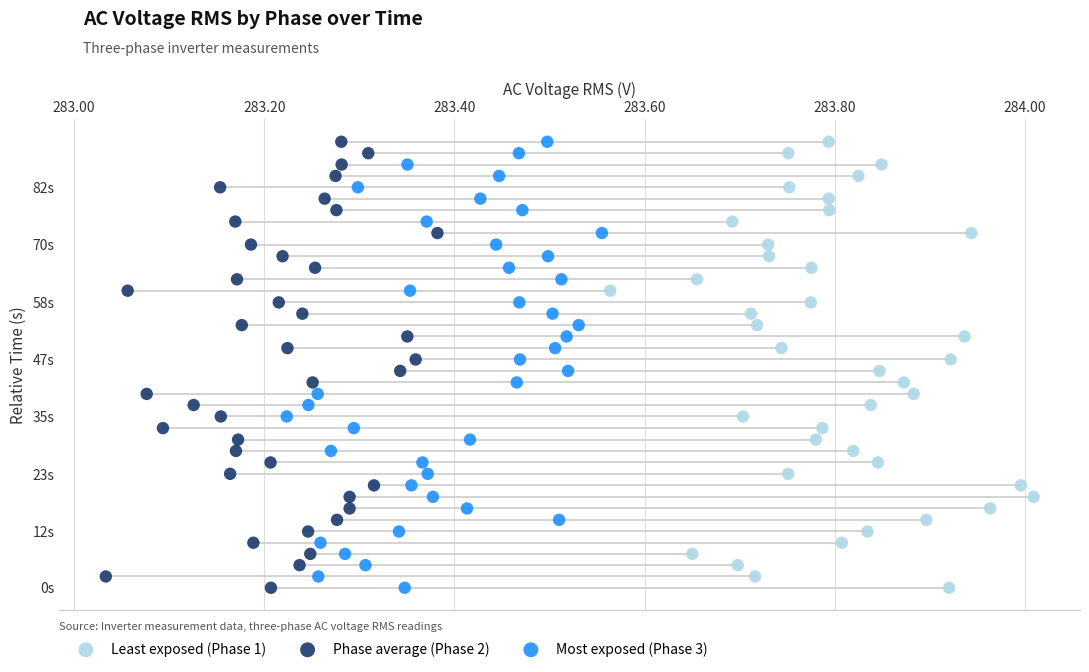

What are all the series names shown in the legend?

Least exposed (Phase 1), Phase average (Phase 2), Most exposed (Phase 3)